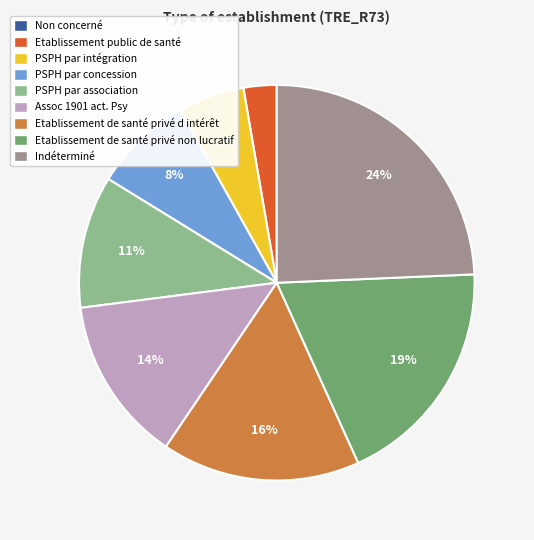

What percentage is the PSPH par concession slice, to the nearest percent?

8%